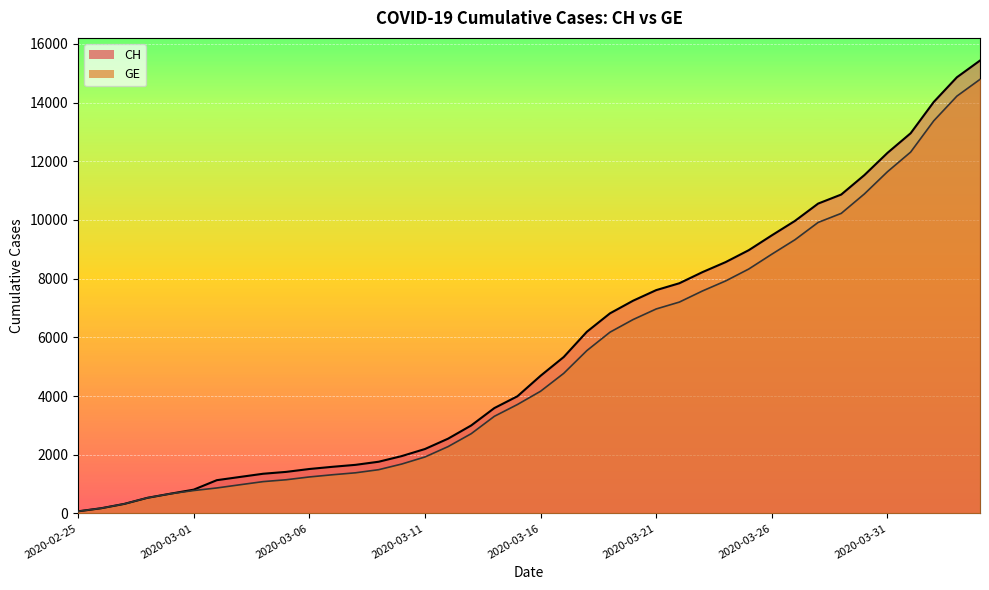

What is the difference between the CH values at 2020-02-26 and 2020-02-25?

105